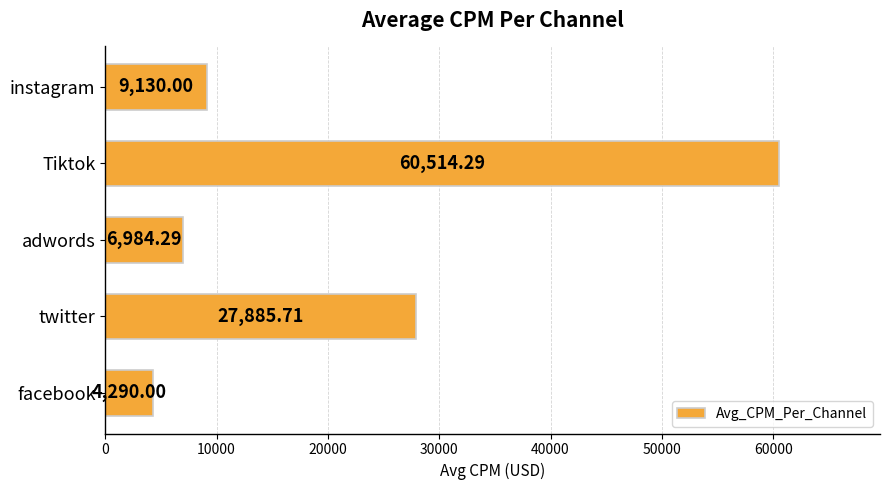

What is the difference between the maximum and second lowest values?

53530.0